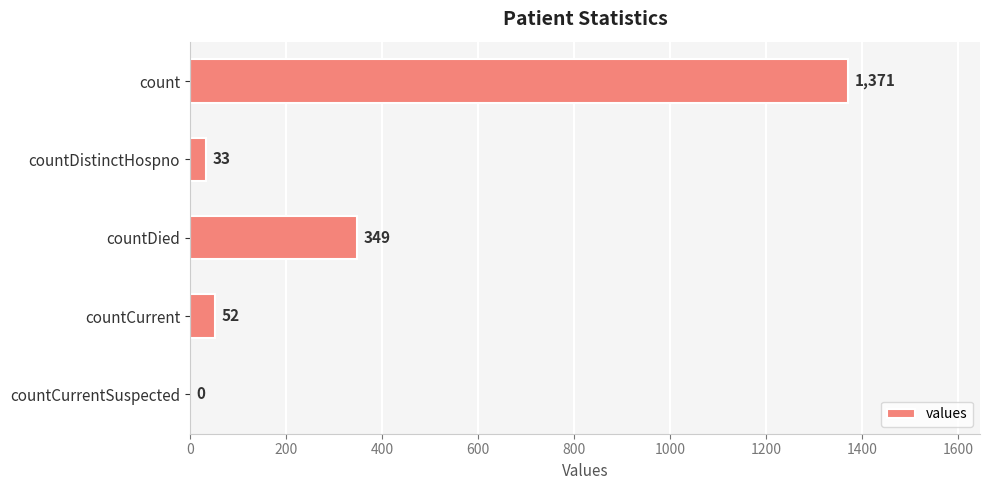

Where is the data nearest to the value 685?

countDied